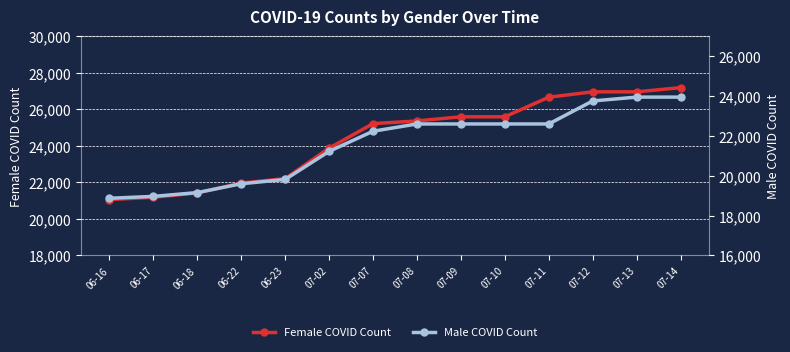

What is the label of the 10th point from the left?

07-10